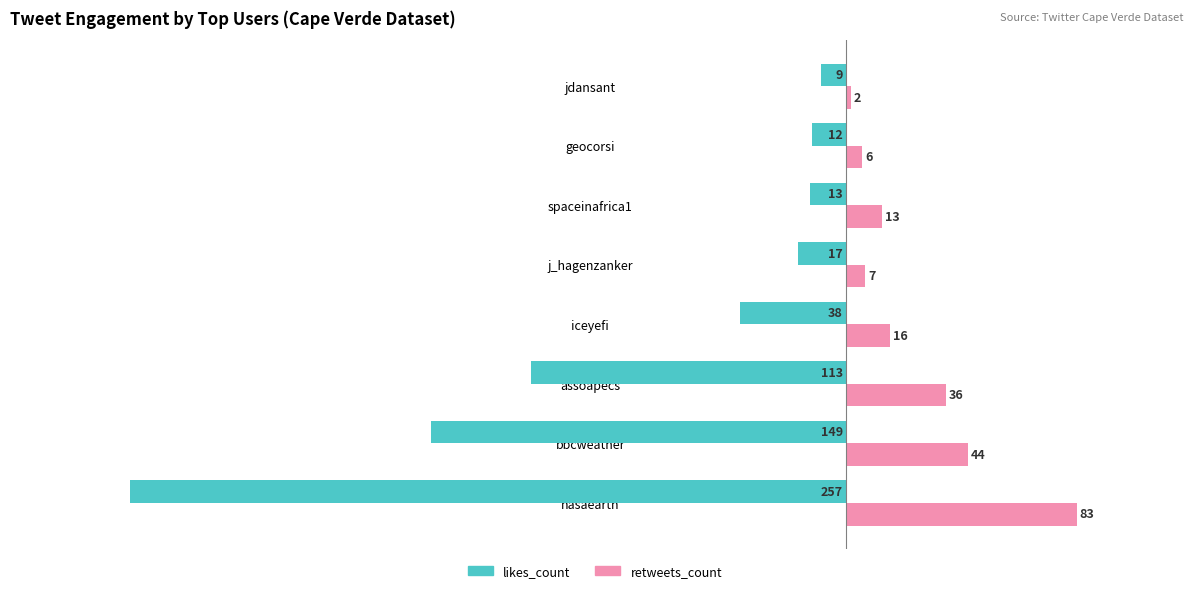

At which label does likes_count reach its peak?

jdansant